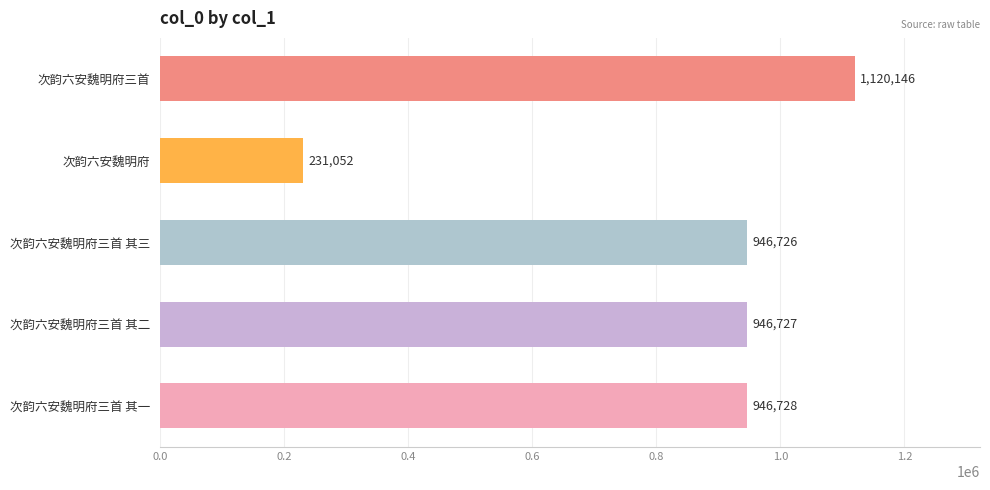

How many data points does each series have?

5